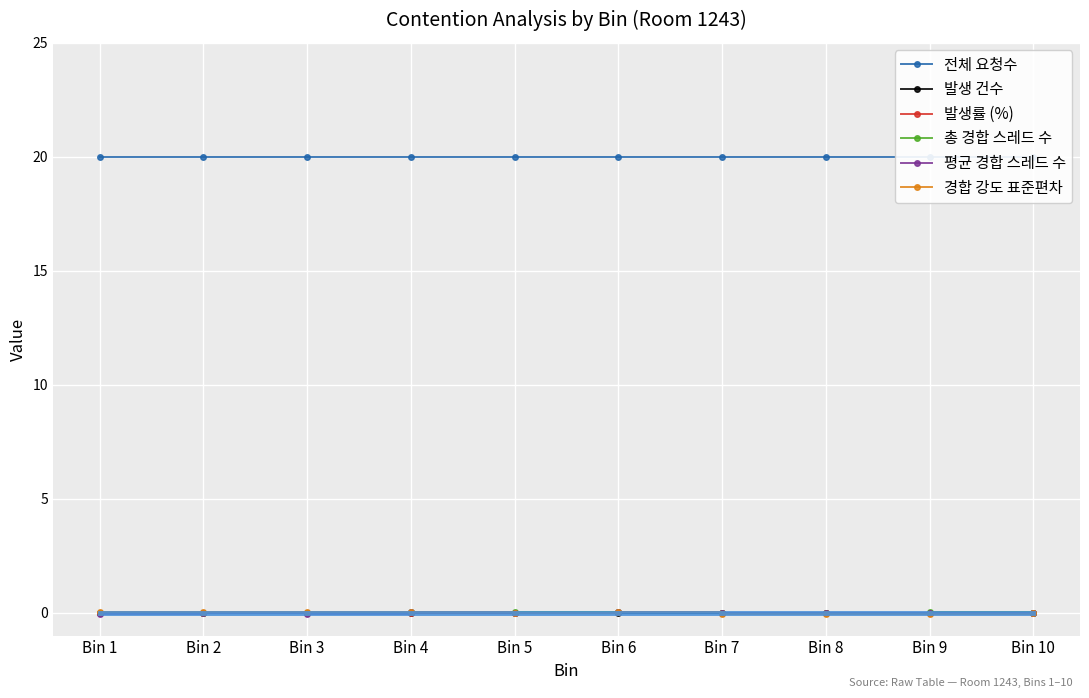

What are all the series names shown in the legend?

전체 요청수, 발생 건수, 발생률 (%), 총 경합 스레드 수, 평균 경합 스레드 수, 경합 강도 표준편차